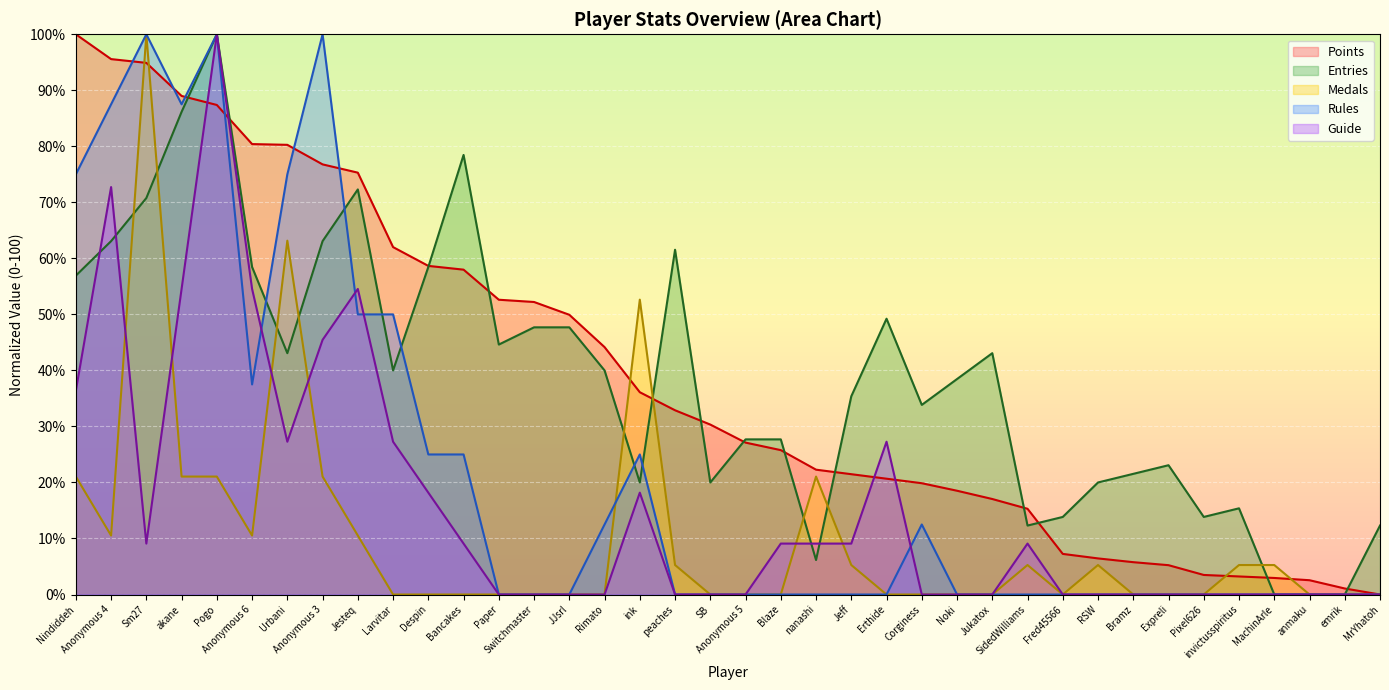

What position from the right is JJsrl?

24